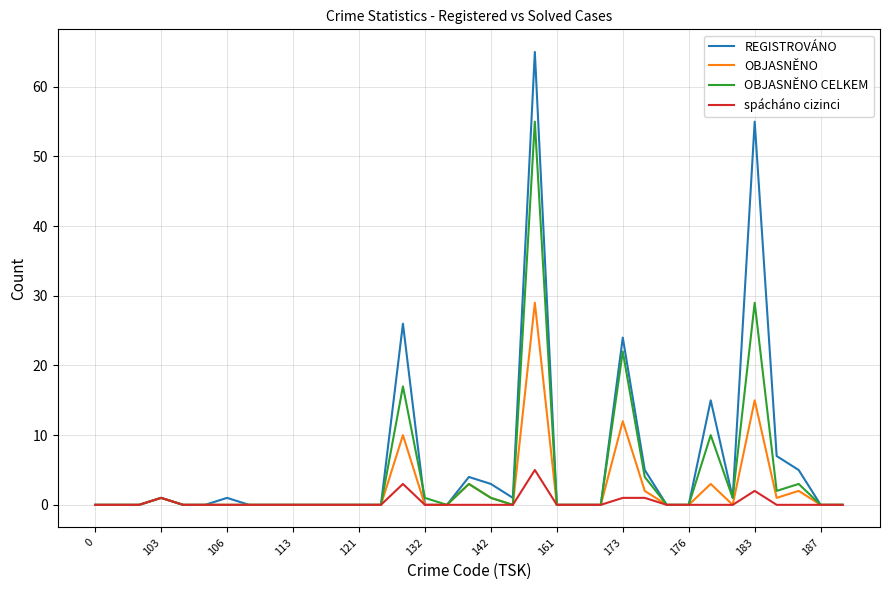

How many lines are shown in the chart?

4